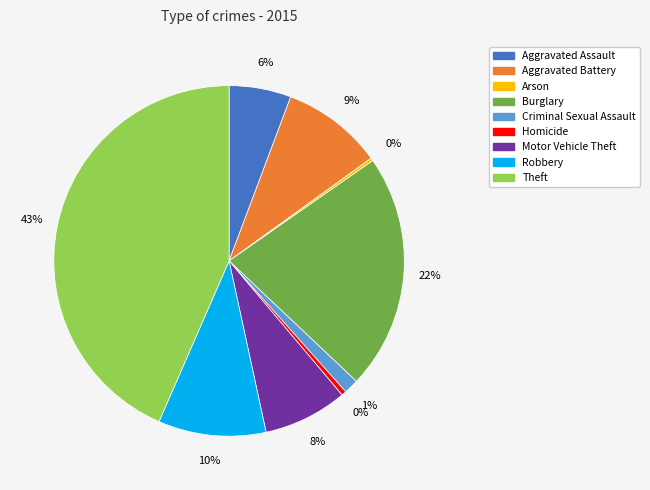

What is the largest slice in the pie chart?

Theft